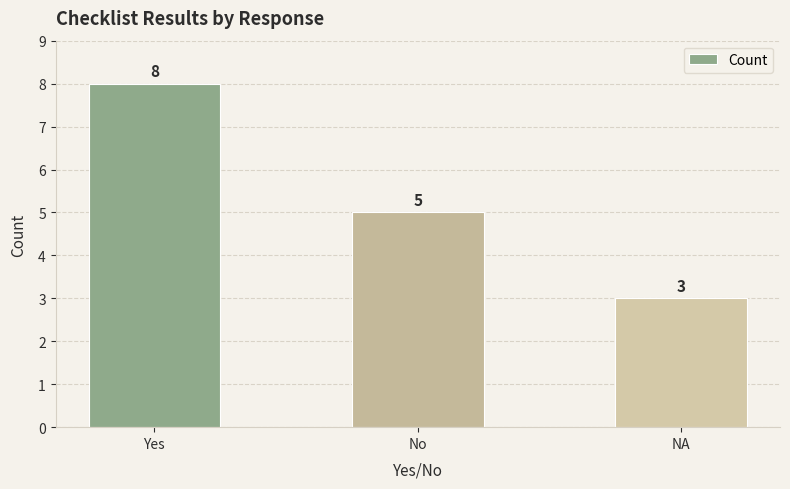

What is the smallest value displayed?

3